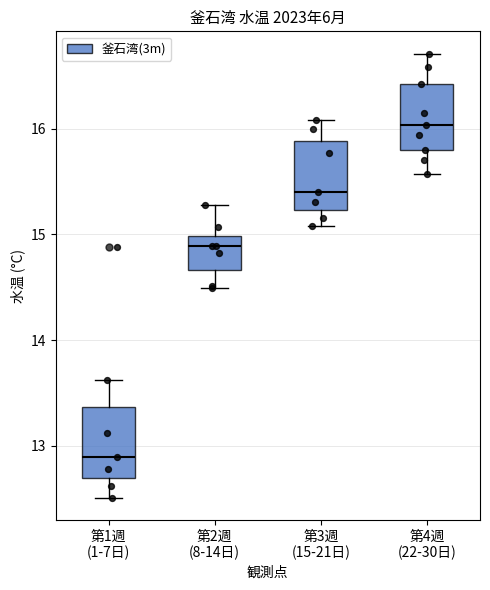

Which box's median line is the lowest?

第1週 (1-7日)